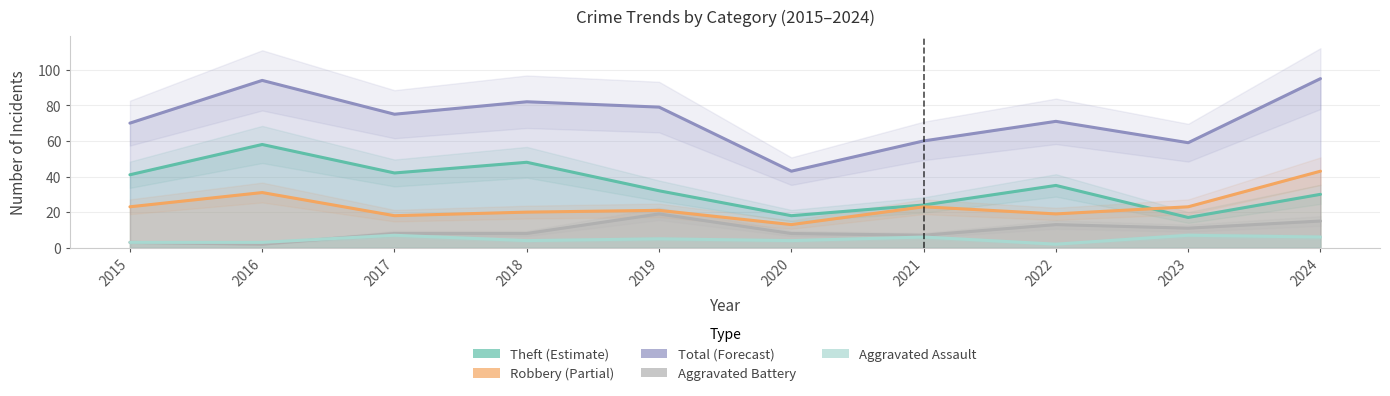

Reading left to right, what are all the values shown in this chart?

Theft: 41	58	42	48	32	18	24	35	17	30
Robbery: 23	31	18	20	21	13	23	19	23	43
Total: 70	94	75	82	79	43	60	71	59	95
Aggravated Battery: 3	2	8	8	19	8	7	13	11	15
Aggravated Assault: 3	3	7	4	5	4	6	2	7	6